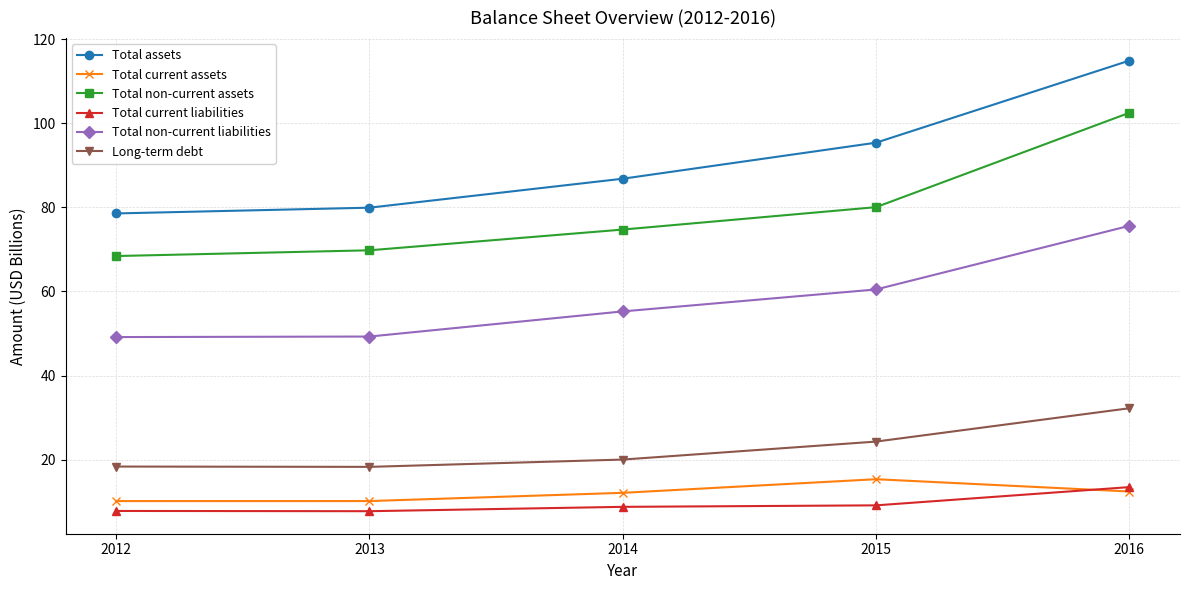

True or false: Total current liabilities and Long-term debt cross at least once.

False